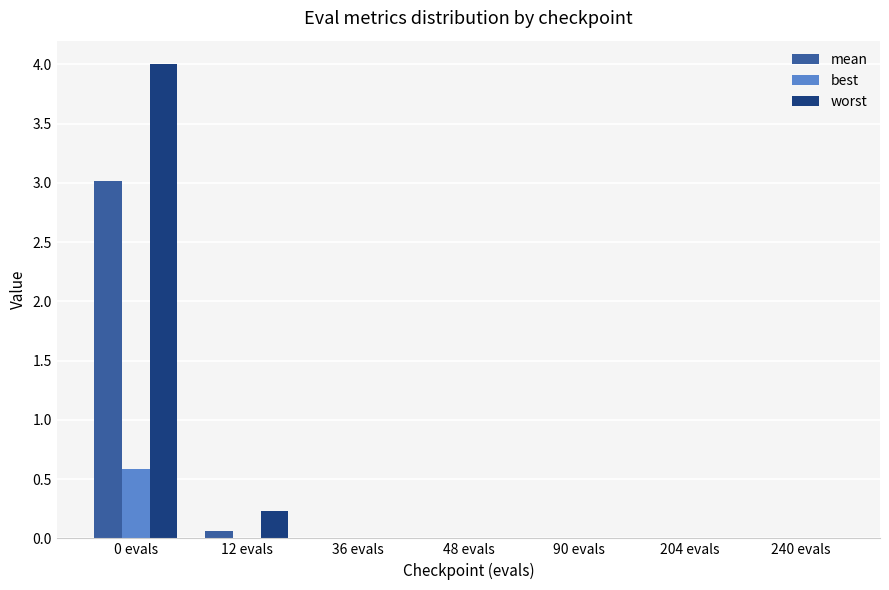

Count the number of data series in this chart.

3